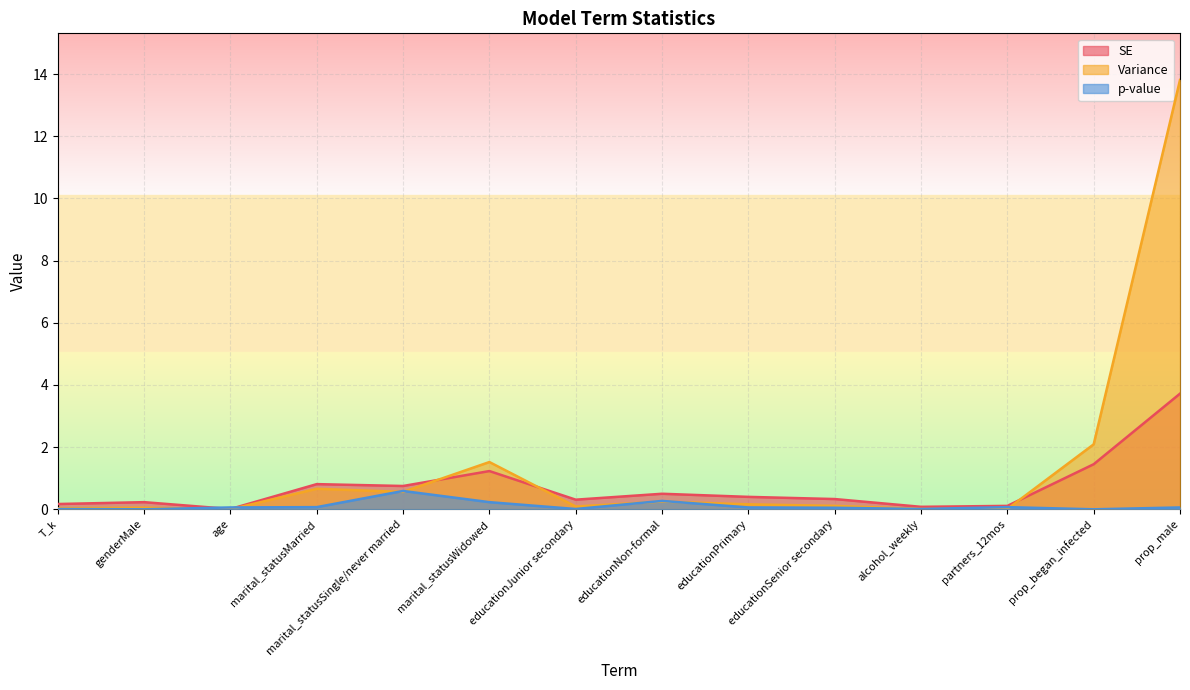

What is the highest value of the p-value series?

0.6